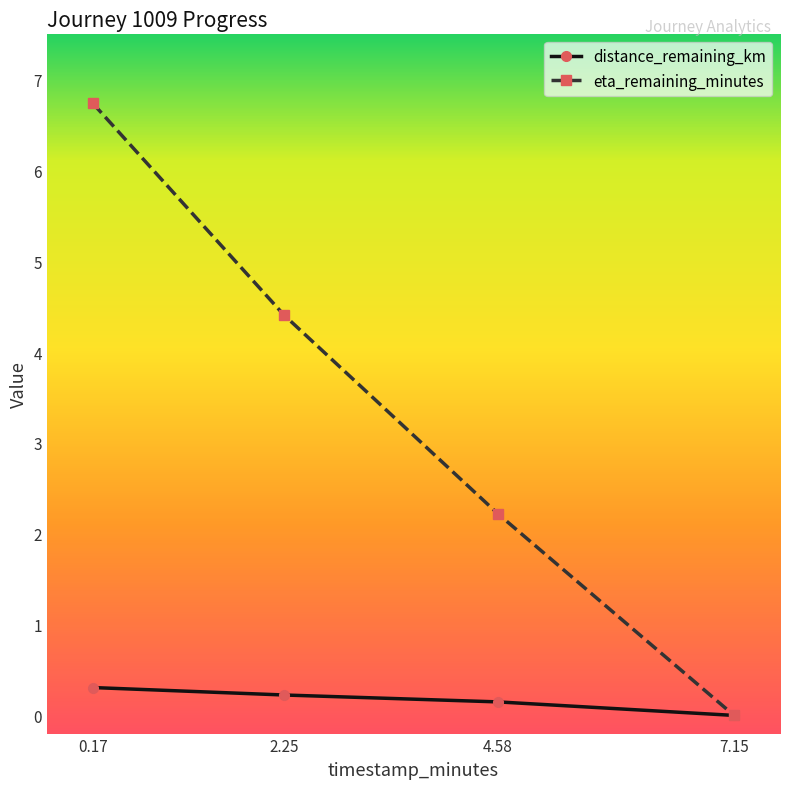

What is the approximate value of eta_remaining_minutes at 4.58?

2.2